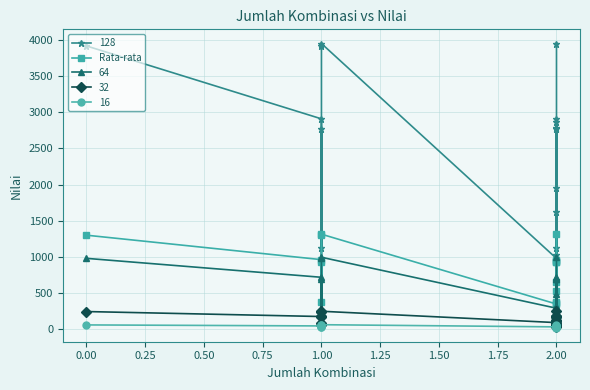

What is the sum of all values?

13791.5